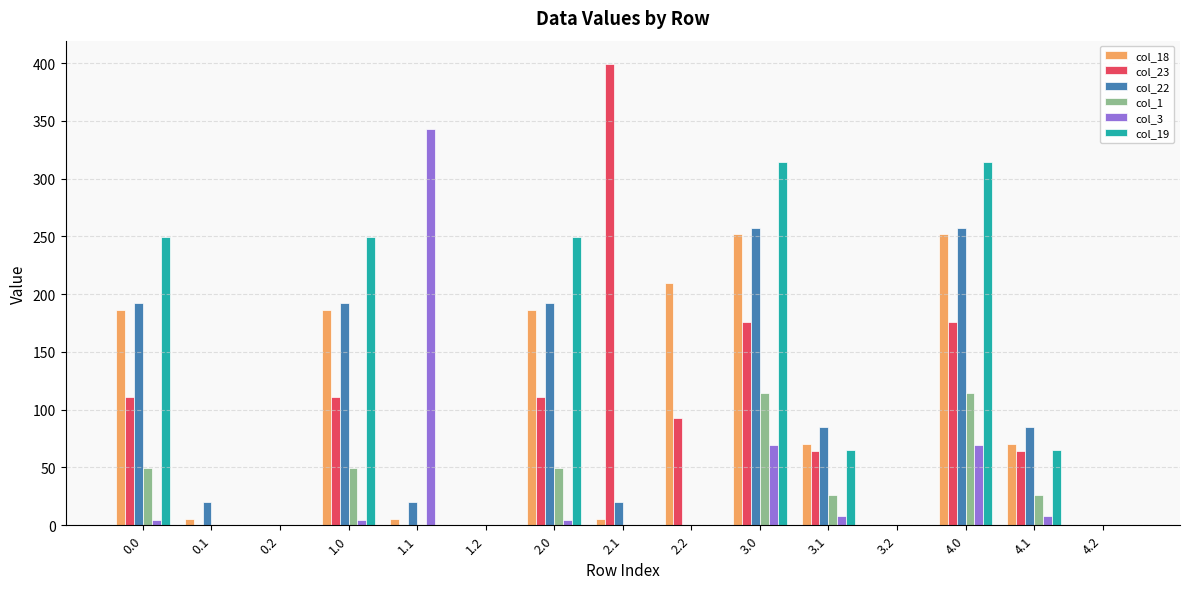

What is the sum of all col_22 values?

1320.7